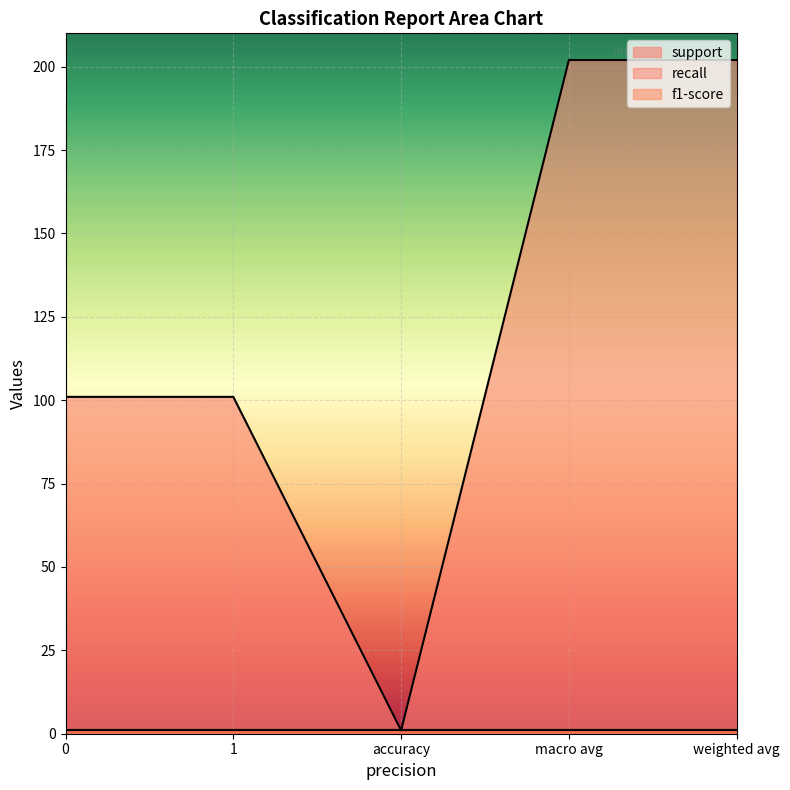

Reading left to right, extract all data points from this chart.

support: 0=101	1=101	accuracy=1	macro avg=202	weighted avg=202
recall: 0=1	1=1	accuracy=1	macro avg=1	weighted avg=1
f1-score: 0=1	1=1	accuracy=1	macro avg=1	weighted avg=1